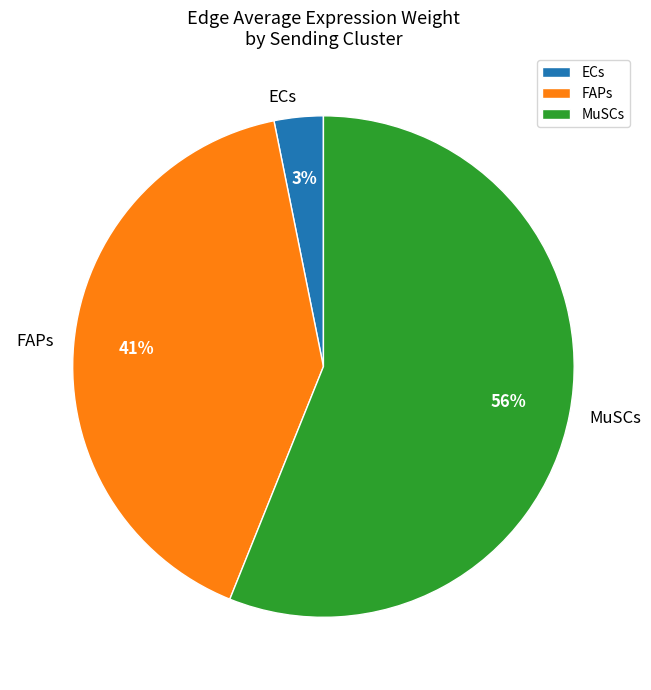

To the nearest percent, what percentage of the pie is ECs?

3%